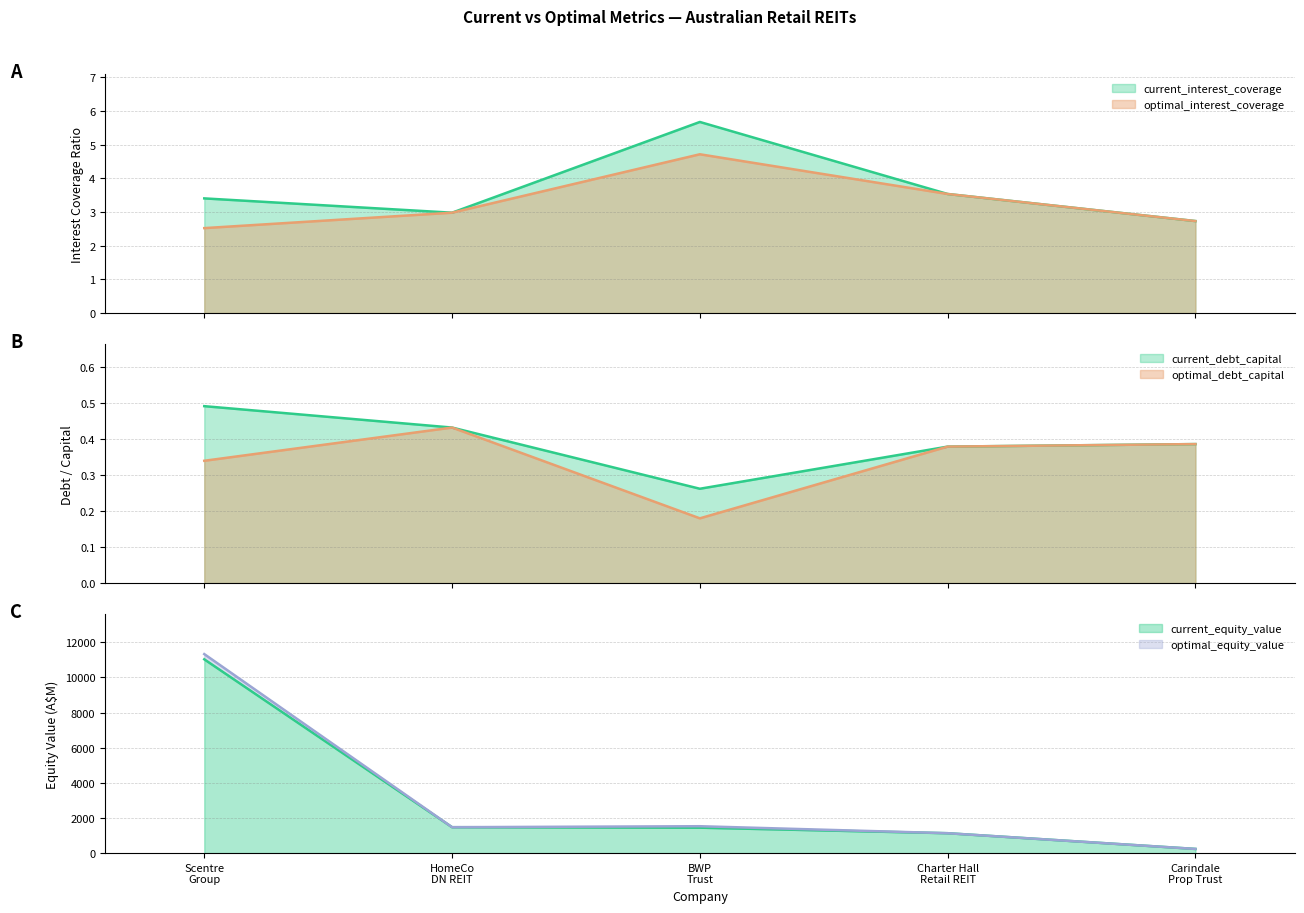

Reading left to right, transcribe all the data shown in this chart.

current_interest_coverage: 3.4	3.0	5.7	3.5	2.7
optimal_interest_coverage: 2.5	3.0	4.7	3.5	2.7
current_debt_capital: 0.5	0.4	0.3	0.4	0.4
optimal_debt_capital: 0.3	0.4	0.2	0.4	0.4
current_equity_value: 11028.4	1475.4	1448.3	1133.0	238.5
optimal_equity_value: 11326.1	1475.4	1530.6	1133.0	238.5